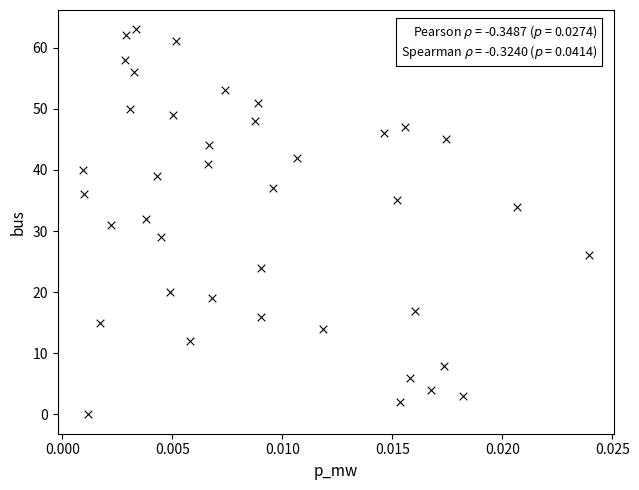

What is the range of Y values (max minus min)?

63